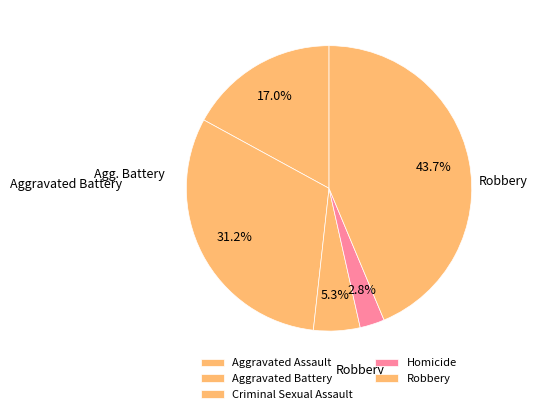

True or false: Aggravated Assault accounts for 28% of the total.

False